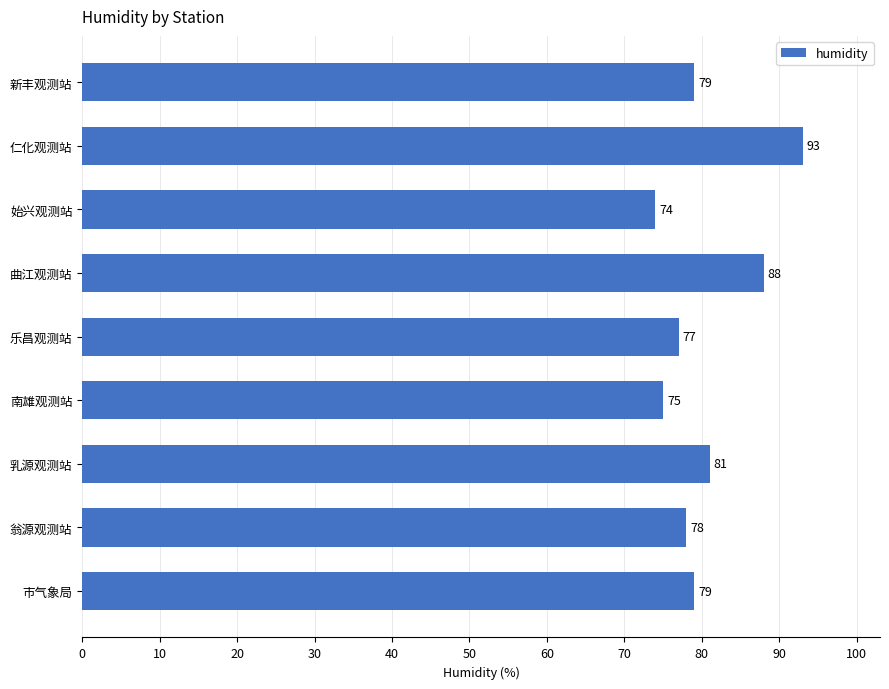

At which label is the value closest to 83?

乳源观测站